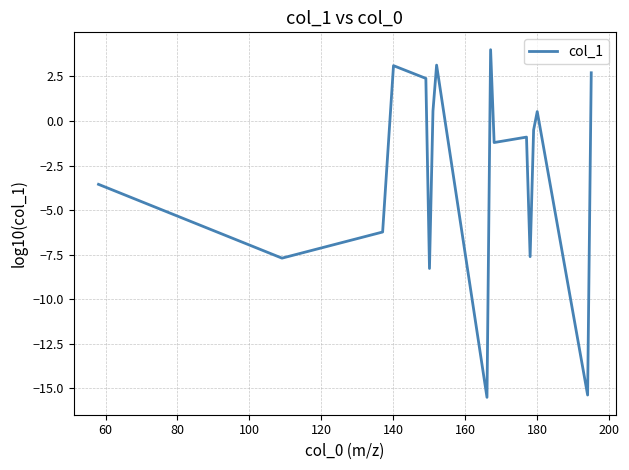

What is the minimum value shown in the chart?

-15.5